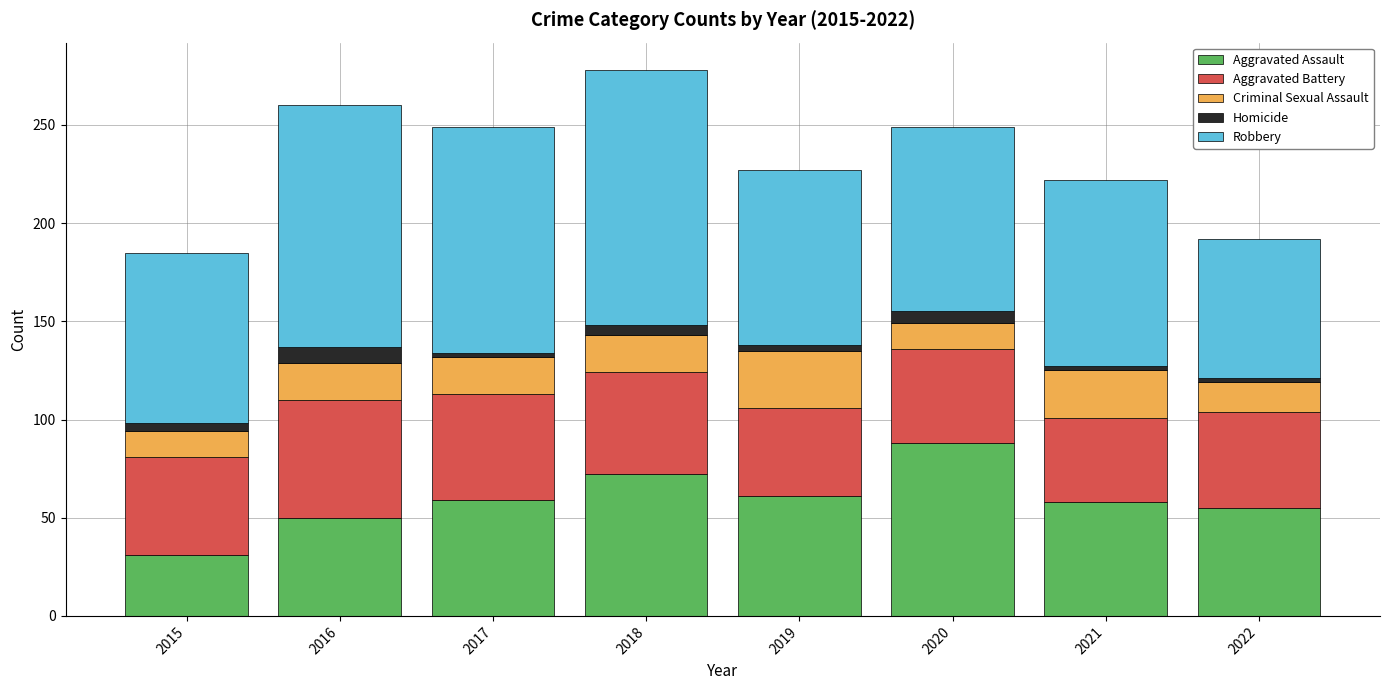

What is the maximum value for Aggravated Assault?

88